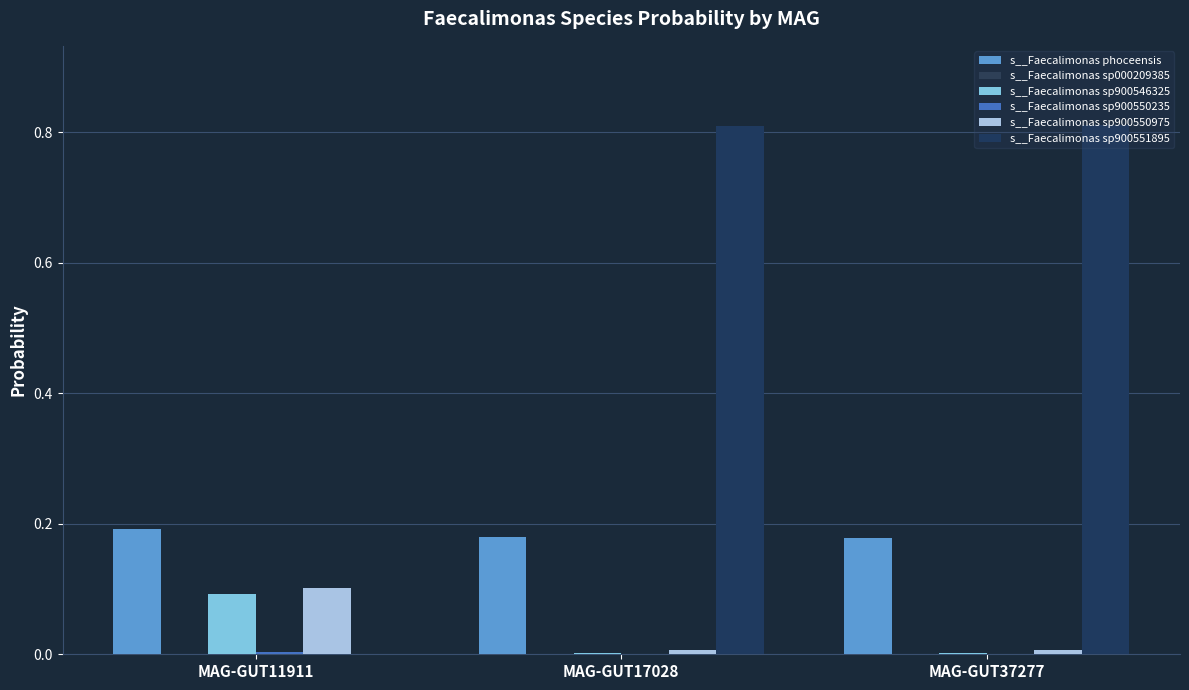

List the series in order of their peak value, highest first.

s__Faecalimonas sp900551895, s__Faecalimonas phoceensis, s__Faecalimonas sp900550975, s__Faecalimonas sp900546325, s__Faecalimonas sp900550235, s__Faecalimonas sp000209385